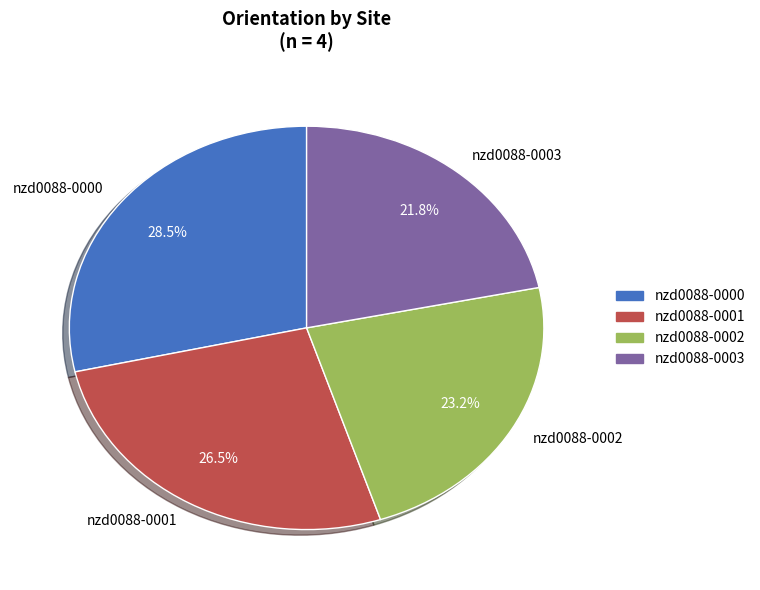

What percentage do nzd0088-0000 and nzd0088-0003 together represent?

50.3%